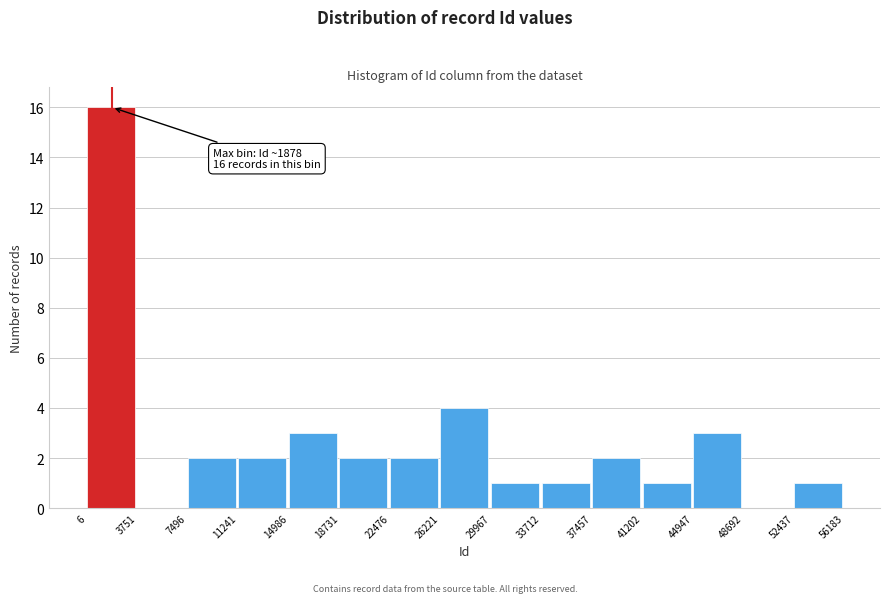

Over which range of the x-axis is the bar tallest?

6 to 3751